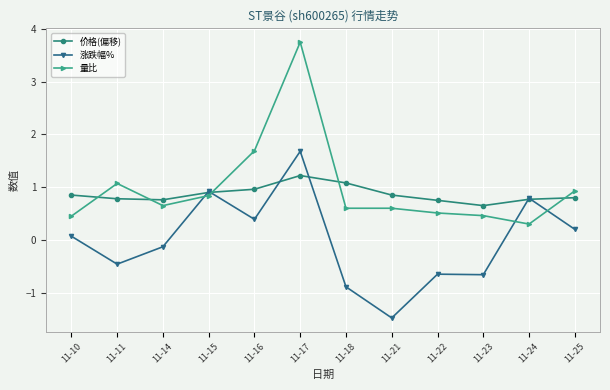

At which label is 量比 closest to 2?

11-16